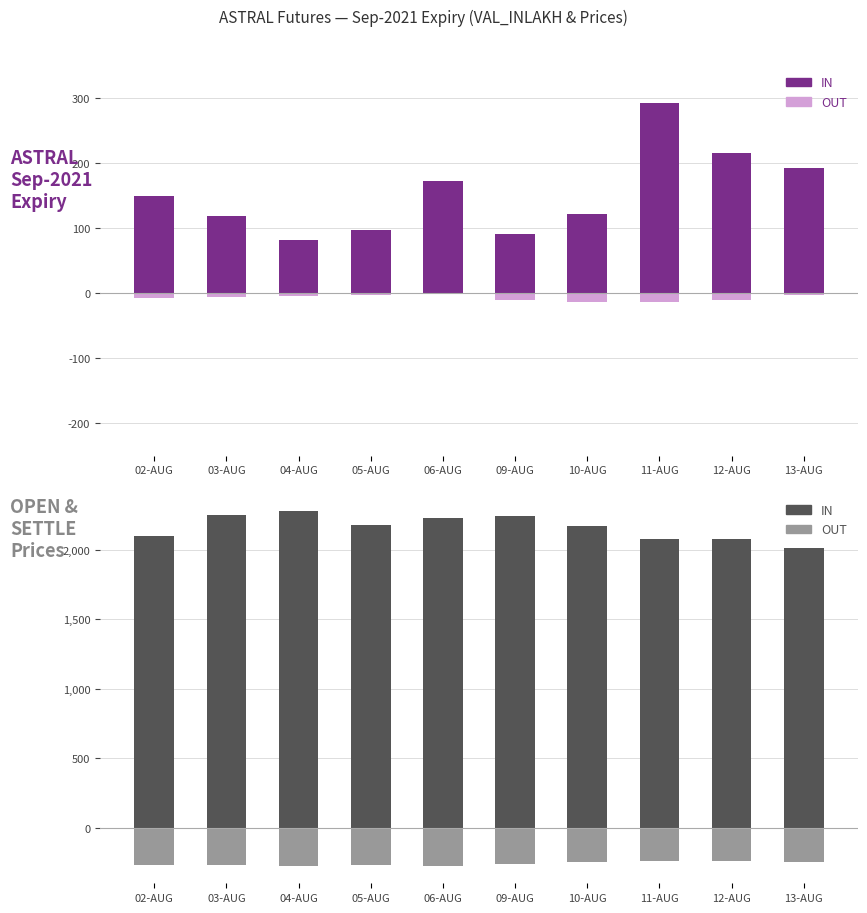

At how many categories does at least one series exceed 240?

10